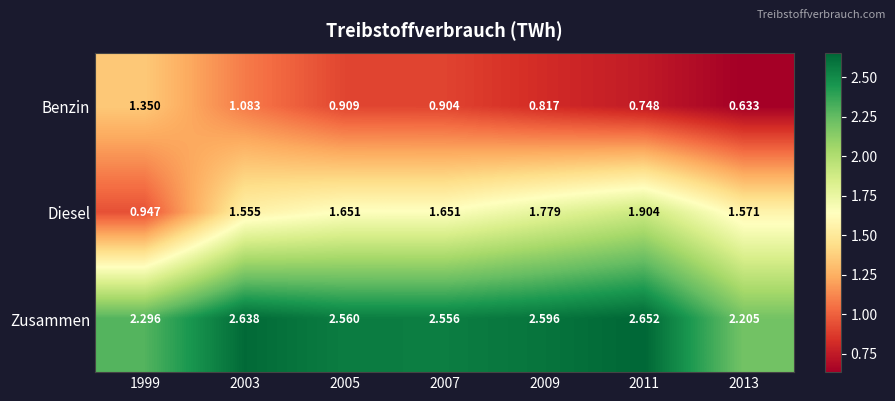

Which series has the largest range (max minus min)?

Diesel